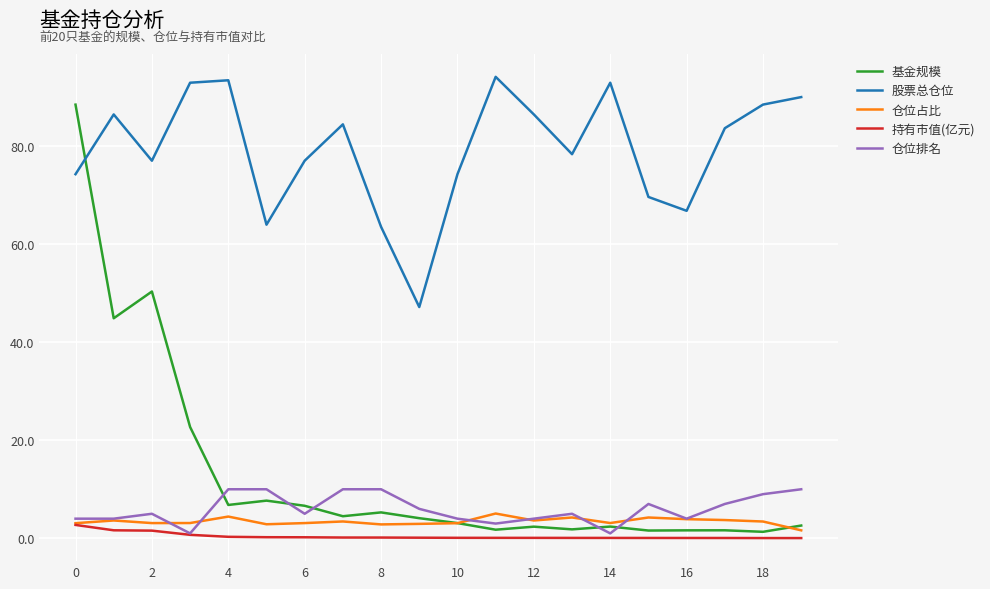

What is the greatest value displayed?

94.1